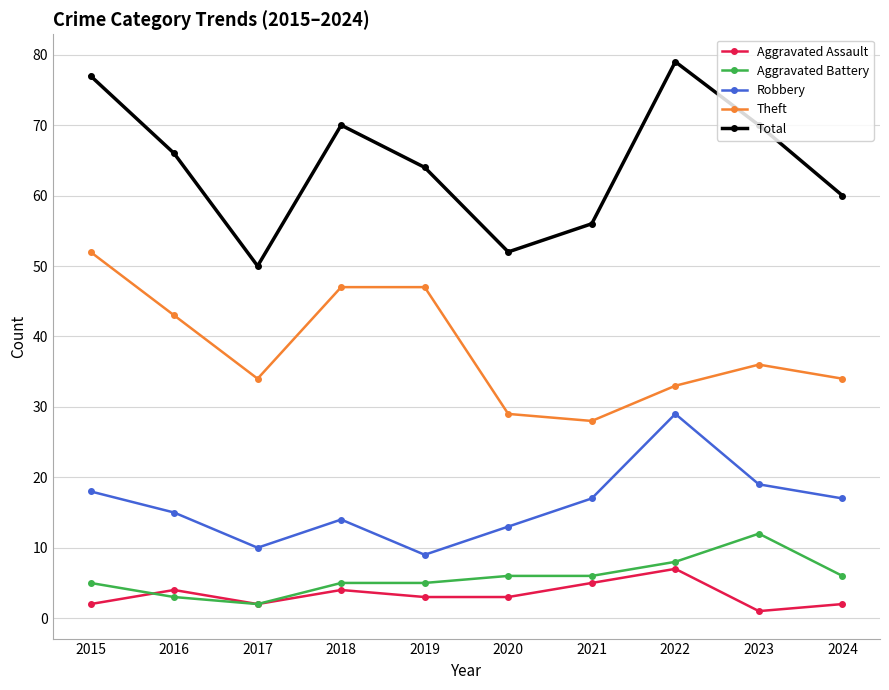

At 2023, list the series in order from largest to smallest.

Total, Theft, Robbery, Aggravated Battery, Aggravated Assault